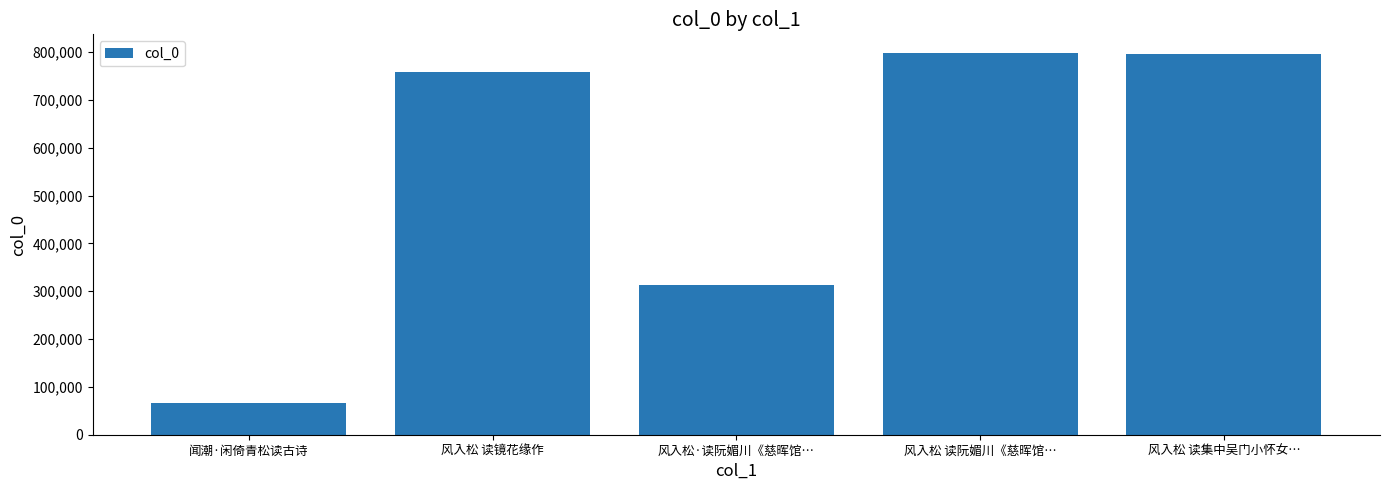

True or false: the data shows 429543 at 风入松 读阮媚川《慈晖馆….

False